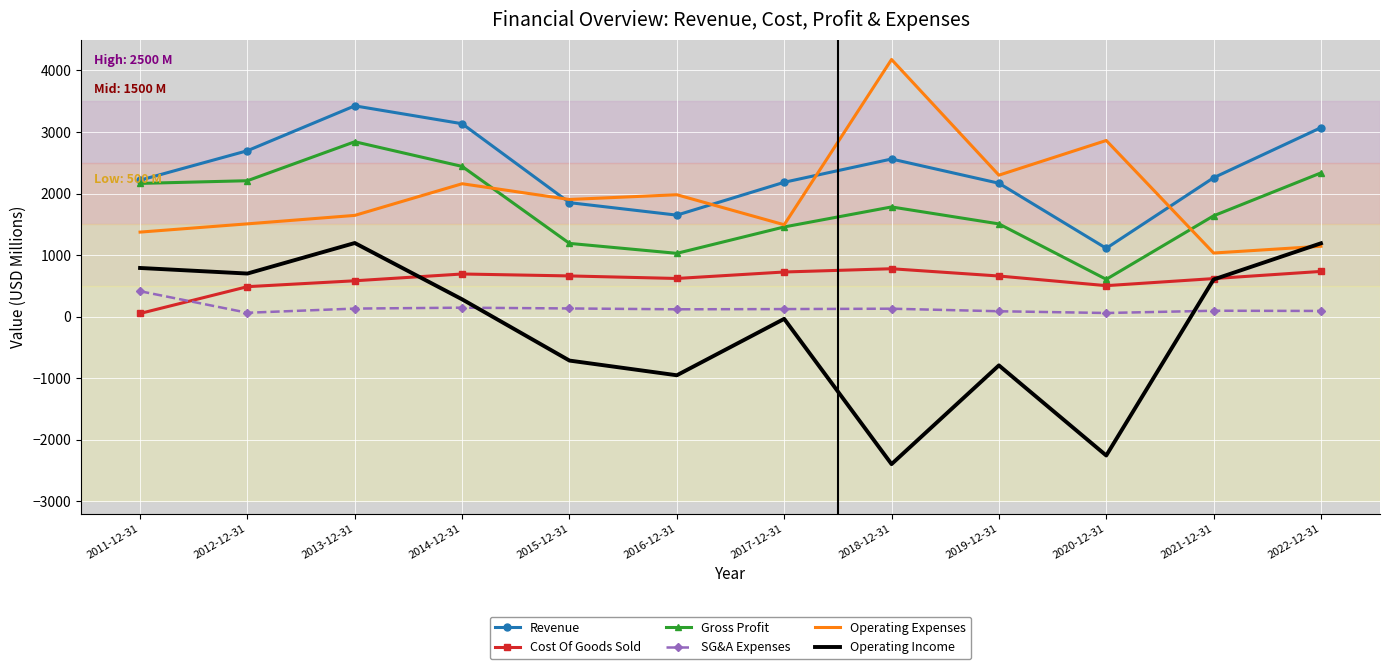

At which label does SG&A Expenses reach its peak?

2011-12-31